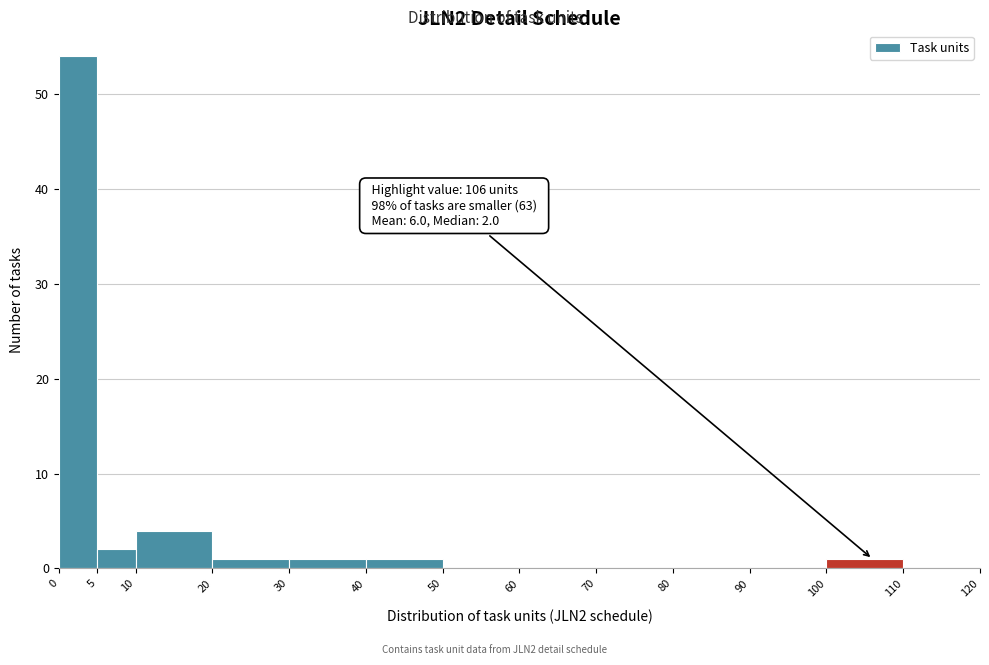

Which range on the x-axis has the tallest bar?

0 to 5